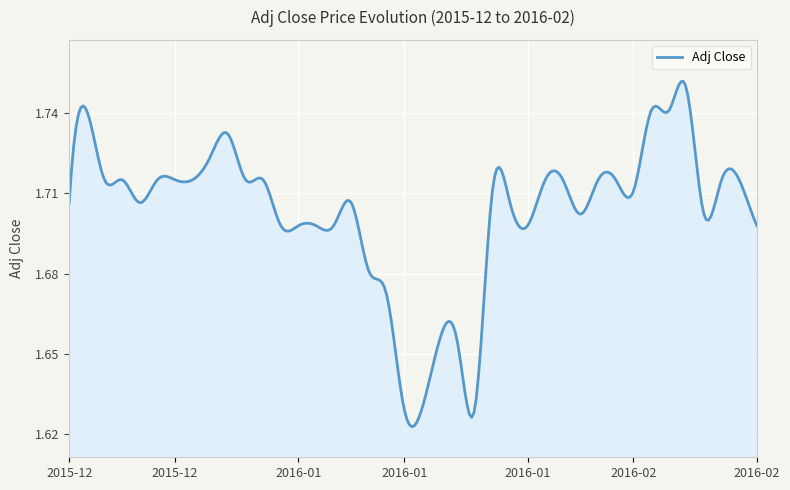

List the labels in order of value, largest first.

2016-02-07, 2015-12-16, 2016-02-03, 2016-02-04, 2015-12-29, 2015-12-28, 2015-12-17, 2015-12-20, 2015-12-22, 2015-12-23, 2015-12-27, 2015-12-30, 2016-01-03, 2016-01-26, 2016-01-27, 2016-01-31, 2016-02-01, 2016-02-09, 2016-02-10, 2016-01-20, 2016-02-02, 2015-12-15, 2015-12-21, 2016-01-10, 2016-01-21, 2016-01-28, 2016-02-08, 2016-01-04, 2016-01-05, 2016-01-06, 2016-01-07, 2016-01-24, 2016-02-11, 2016-01-11, 2016-01-12, 2016-01-17, 2016-01-18, 2016-01-13, 2016-01-14, 2016-01-19